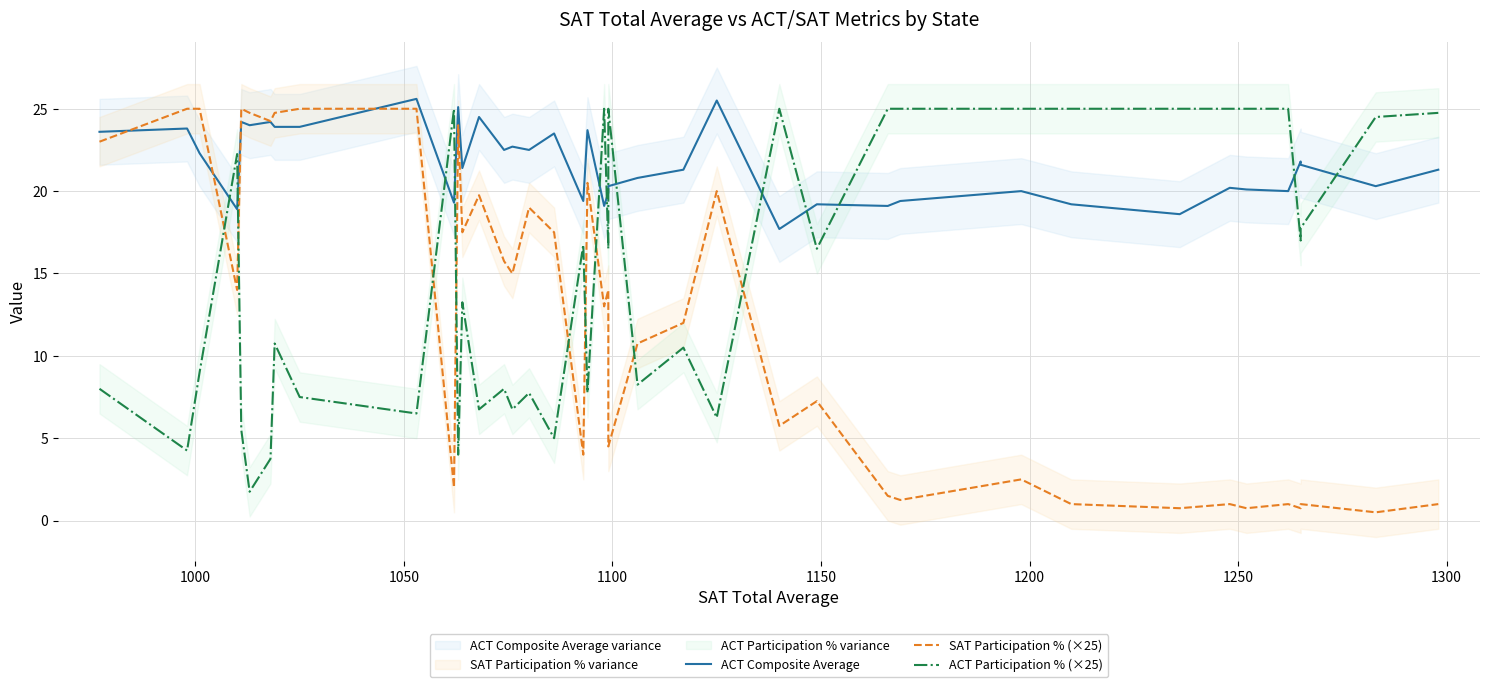

How many values in the SAT Participation % (×25) series are below 14?

20